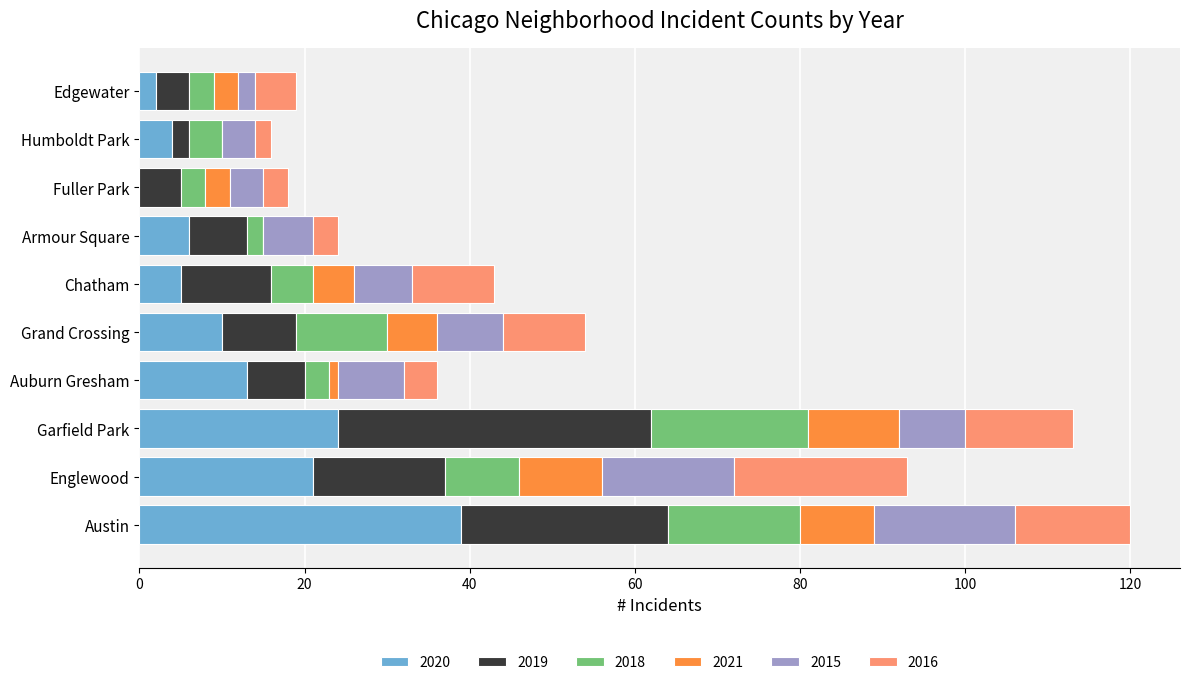

Which category has the highest value in the 2020 series?

Austin